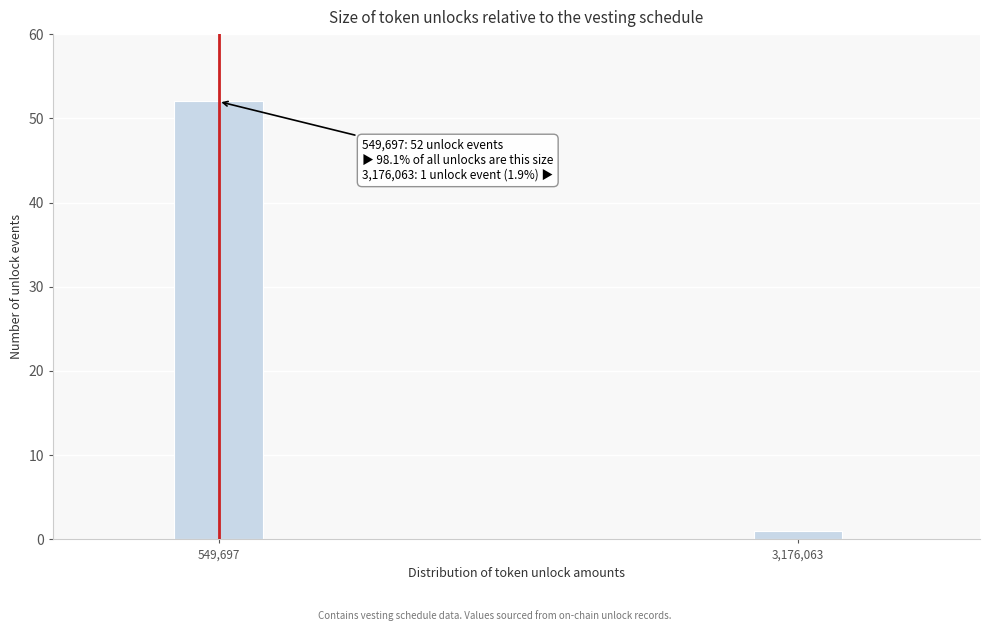

Reading left to right, extract all data points from this chart.

549,697=52	3,176,063=1